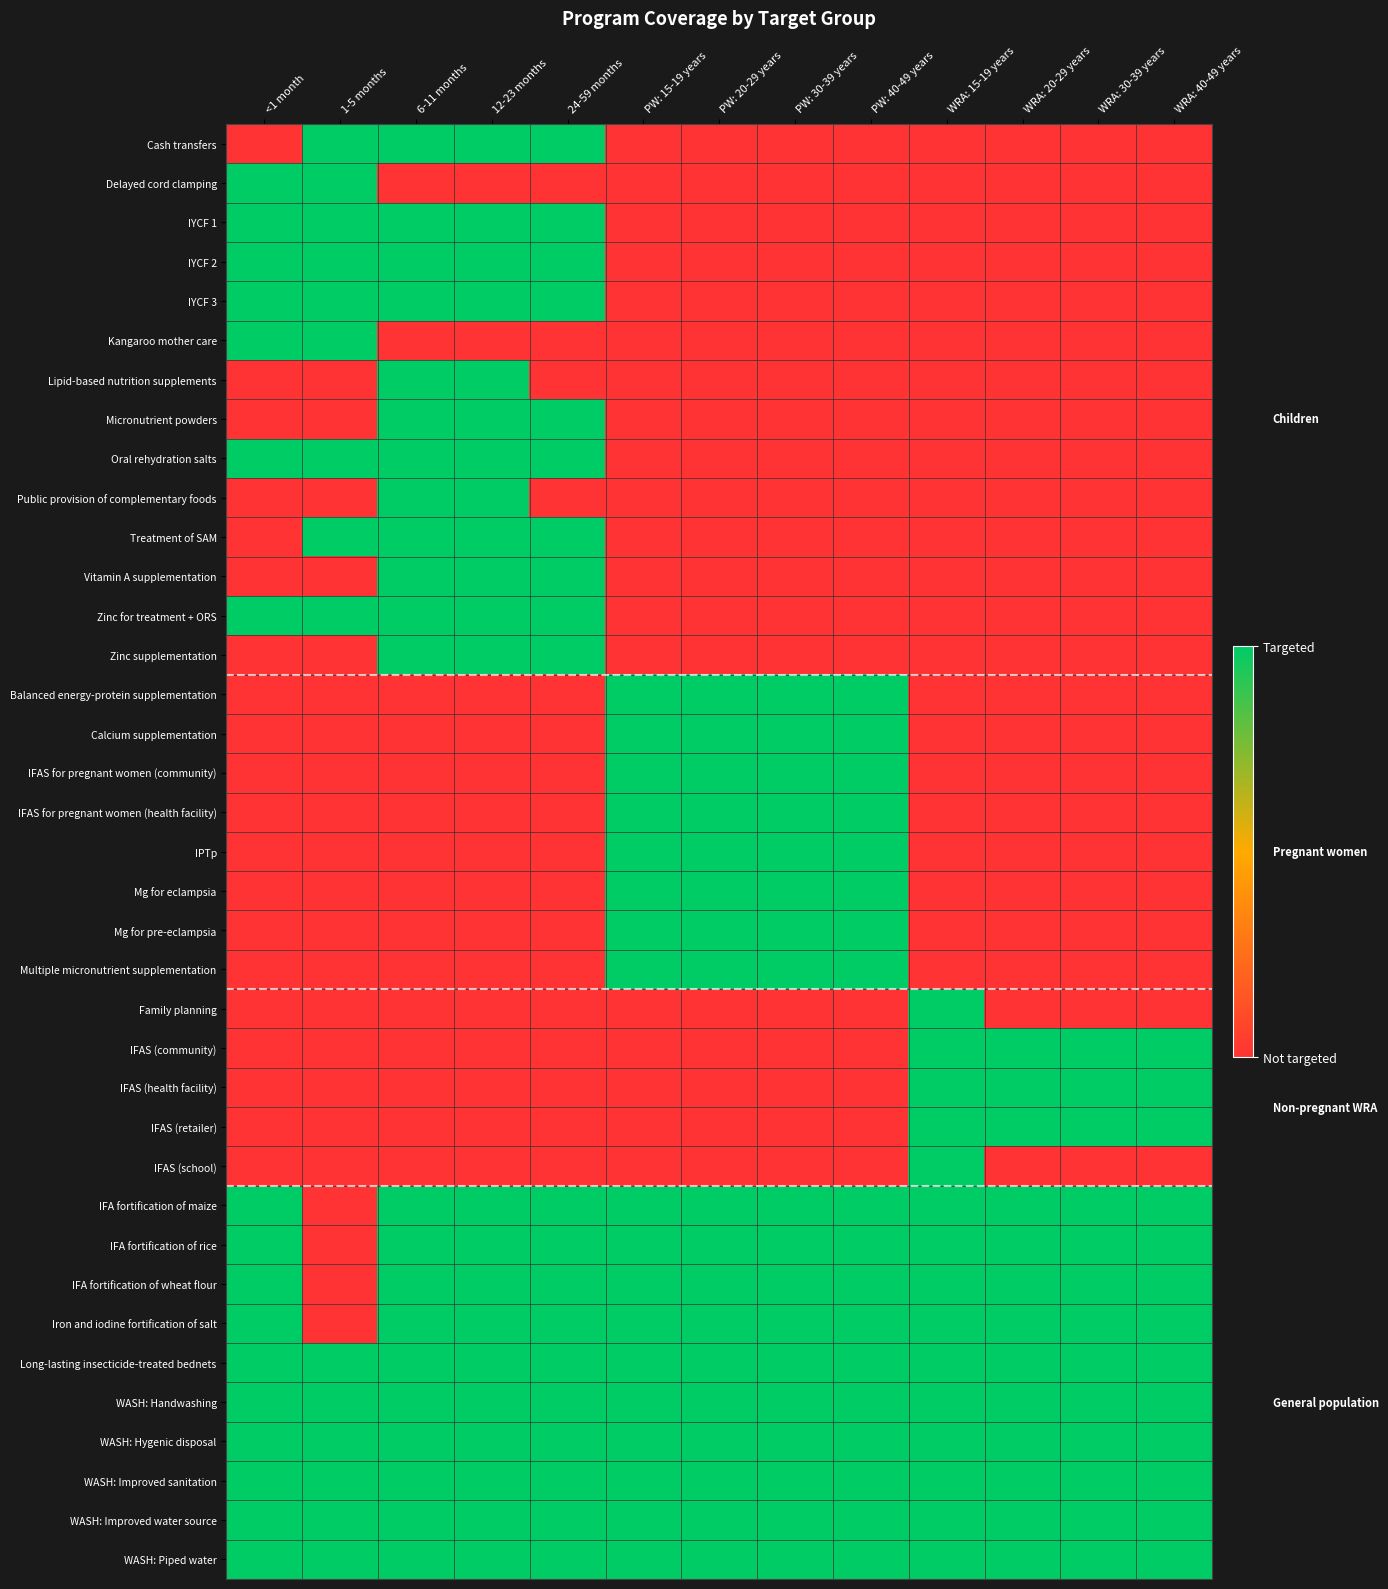

Rank the series at WRA: 40-49 years from lowest to highest value.

Cash transfers, Delayed cord clamping, IYCF 1, IYCF 2, IYCF 3, Kangaroo mother care, Lipid-based nutrition supplements, Micronutrient powders, Oral rehydration salts, Public provision of complementary foods, Treatment of SAM, Vitamin A supplementation, Zinc for treatment + ORS, Zinc supplementation, Balanced energy-protein supplementation, Calcium supplementation, IFAS for pregnant women (community), IFAS for pregnant women (health facility), IPTp, Mg for eclampsia, Mg for pre-eclampsia, Multiple micronutrient supplementation, Family planning, IFAS (school), IFAS (community), IFAS (health facility), IFAS (retailer), IFA fortification of maize, IFA fortification of rice, IFA fortification of wheat flour, Iron and iodine fortification of salt, Long-lasting insecticide-treated bednets, WASH: Handwashing, WASH: Hygenic disposal, WASH: Improved sanitation, WASH: Improved water source, WASH: Piped water